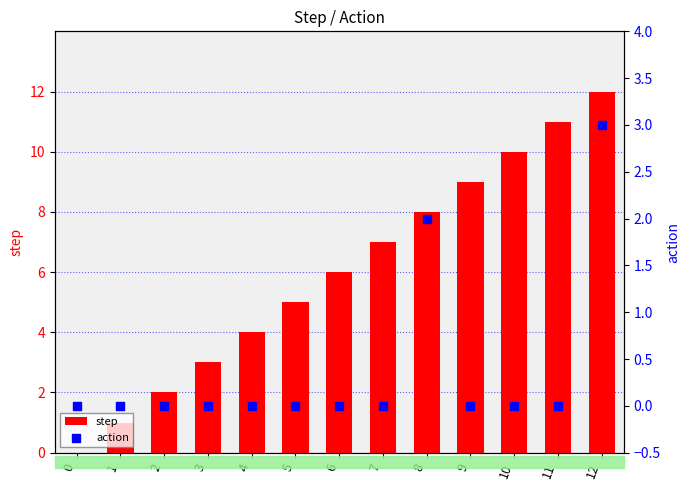

Which series reaches the minimum Y coordinate?

step